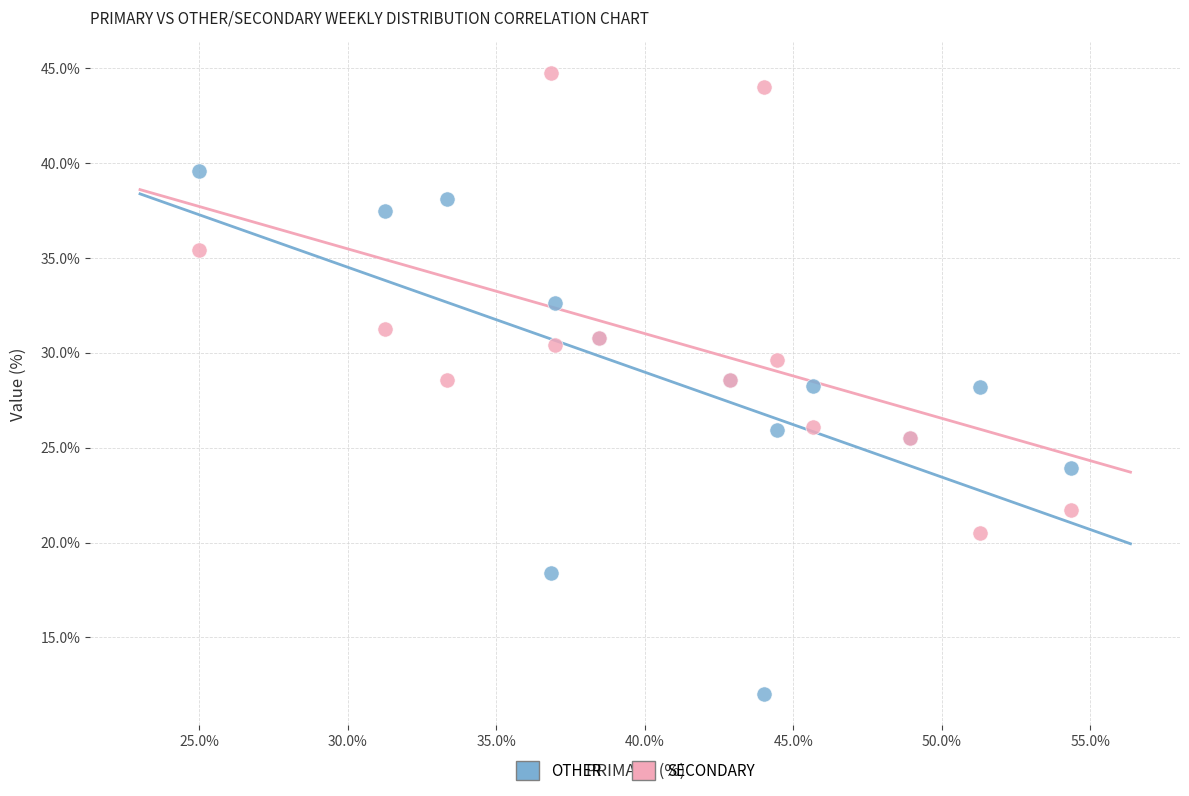

Which series has the widest spread of Y values?

OTHER